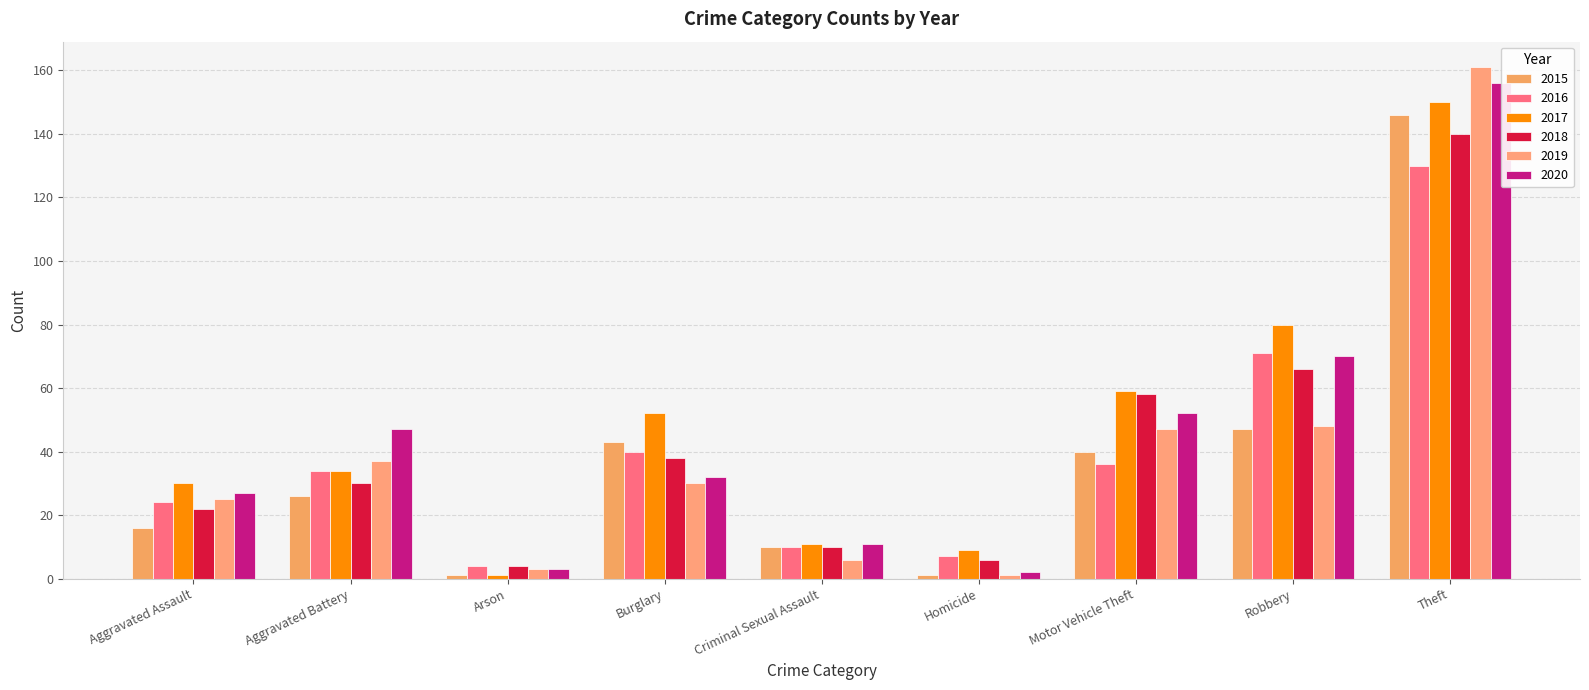

What is the label of the 3rd bar from the right?

Motor Vehicle Theft